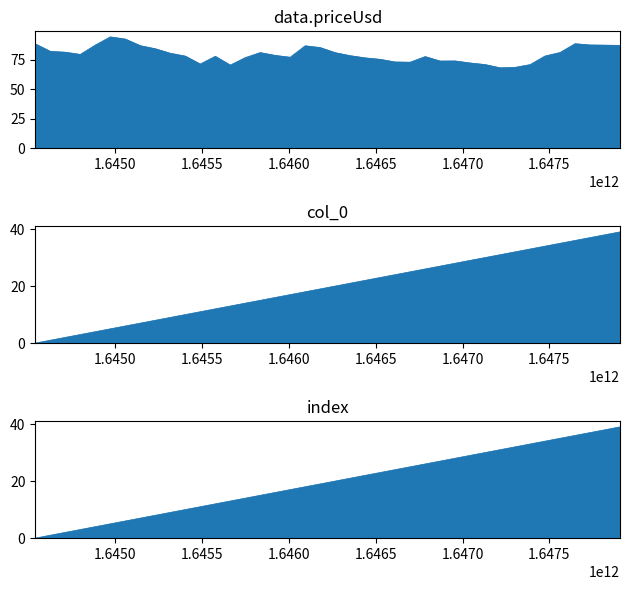

Reading right to left, transcribe all the data shown in this chart.

data.priceUsd: 87.2	87.4	87.5	88.6	81.2	78.2	70.9	68.5	68.1	70.9	72.2	74.0	73.9	77.7	72.9	73.1	75.3	76.6	78.4	81.0	85.3	86.8	77.1	78.7	81.1	76.8	70.4	77.9	71.3	78.1	80.5	84.3	86.9	92.5	94.4	87.4	79.5	81.4	82.1	88.4
col_0: 39.0	38.0	37.0	36.0	35.0	34.0	33.0	32.0	31.0	30.0	29.0	28.0	27.0	26.0	25.0	24.0	23.0	22.0	21.0	20.0	19.0	18.0	17.0	16.0	15.0	14.0	13.0	12.0	11.0	10.0	9.0	8.0	7.0	6.0	5.0	4.0	3.0	2.0	1.0	0.0
index: 39.0	38.0	37.0	36.0	35.0	34.0	33.0	32.0	31.0	30.0	29.0	28.0	27.0	26.0	25.0	24.0	23.0	22.0	21.0	20.0	19.0	18.0	17.0	16.0	15.0	14.0	13.0	12.0	11.0	10.0	9.0	8.0	7.0	6.0	5.0	4.0	3.0	2.0	1.0	0.0